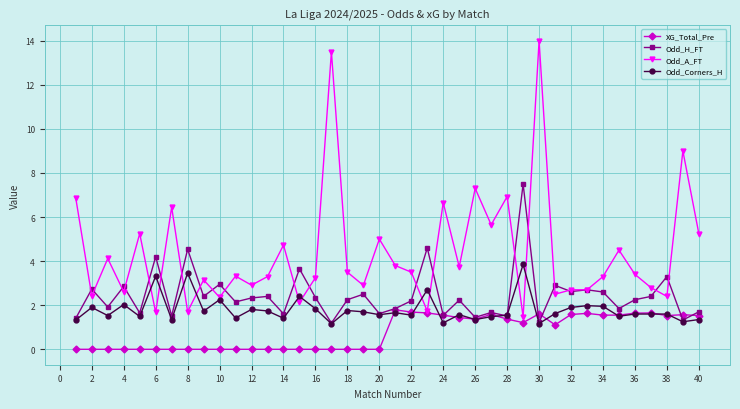

Which series has the largest total across all categories?

Odd_A_FT